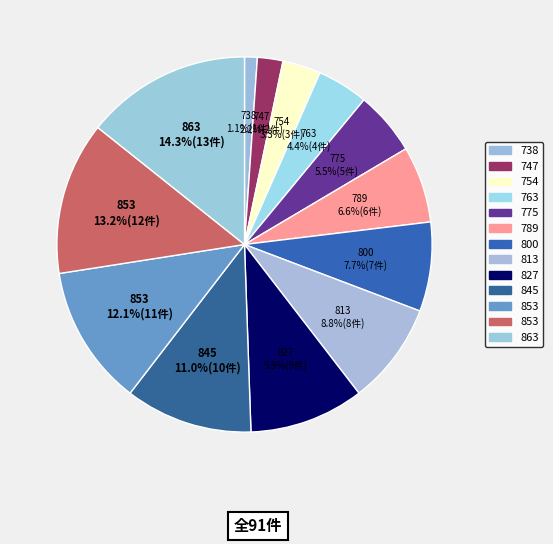

How many slices are in this pie chart?

13